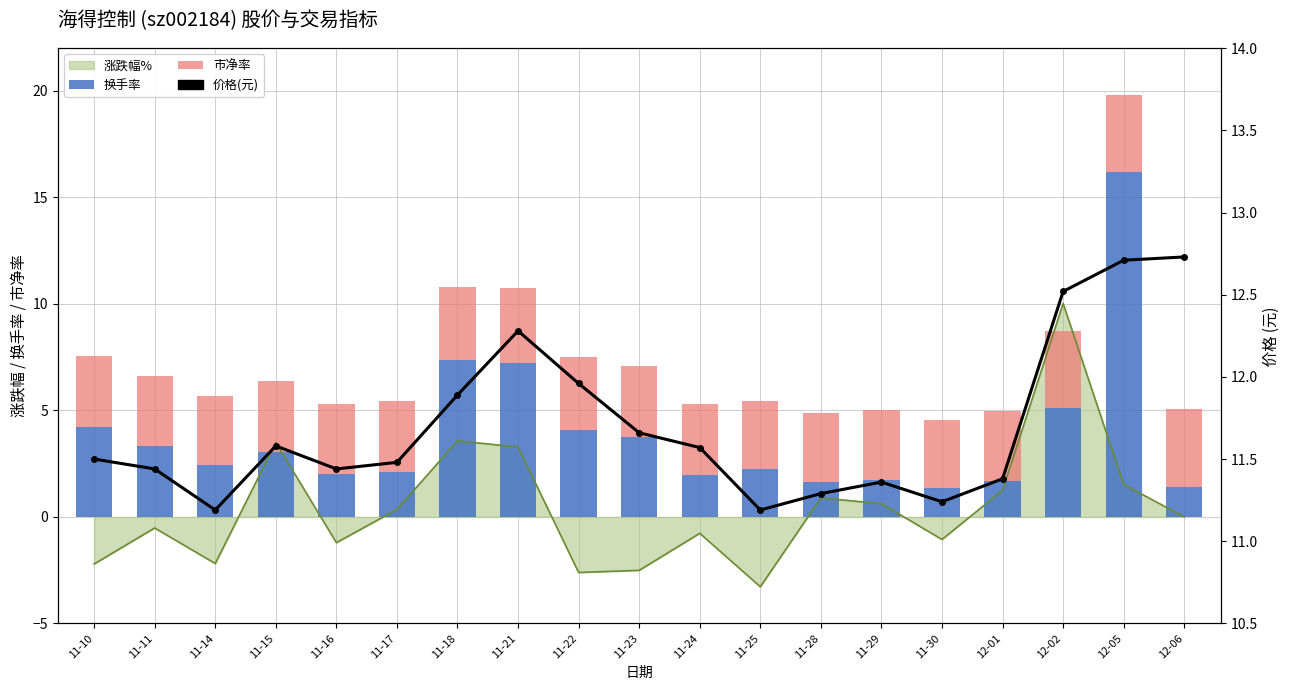

Between 11-14 and 11-16, which series saw the biggest shift?

换手率